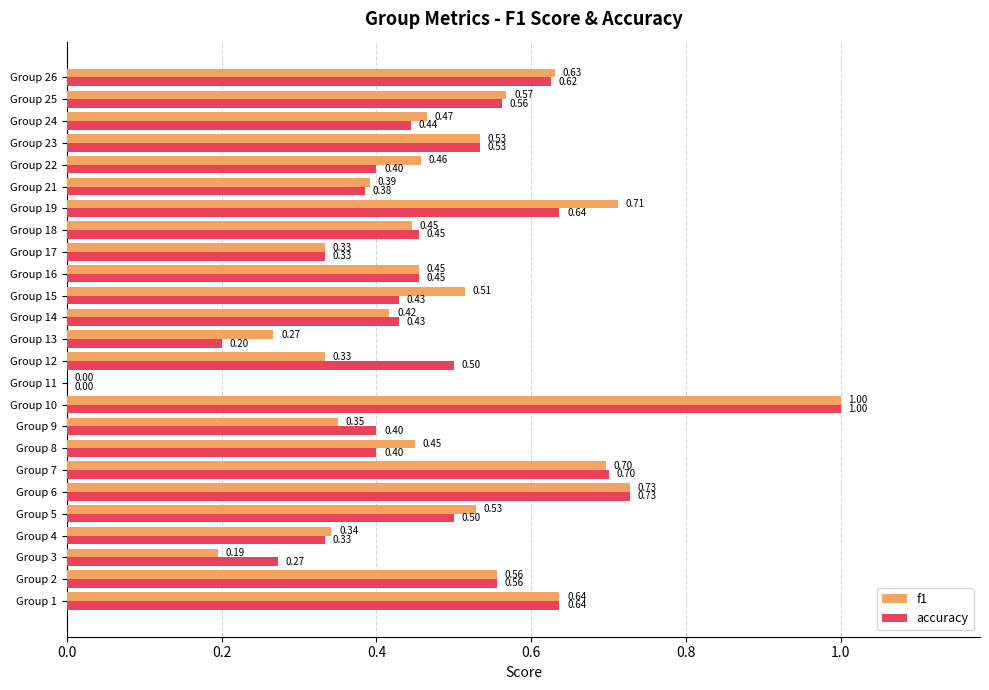

What is the sum of all f1 values?

12.0